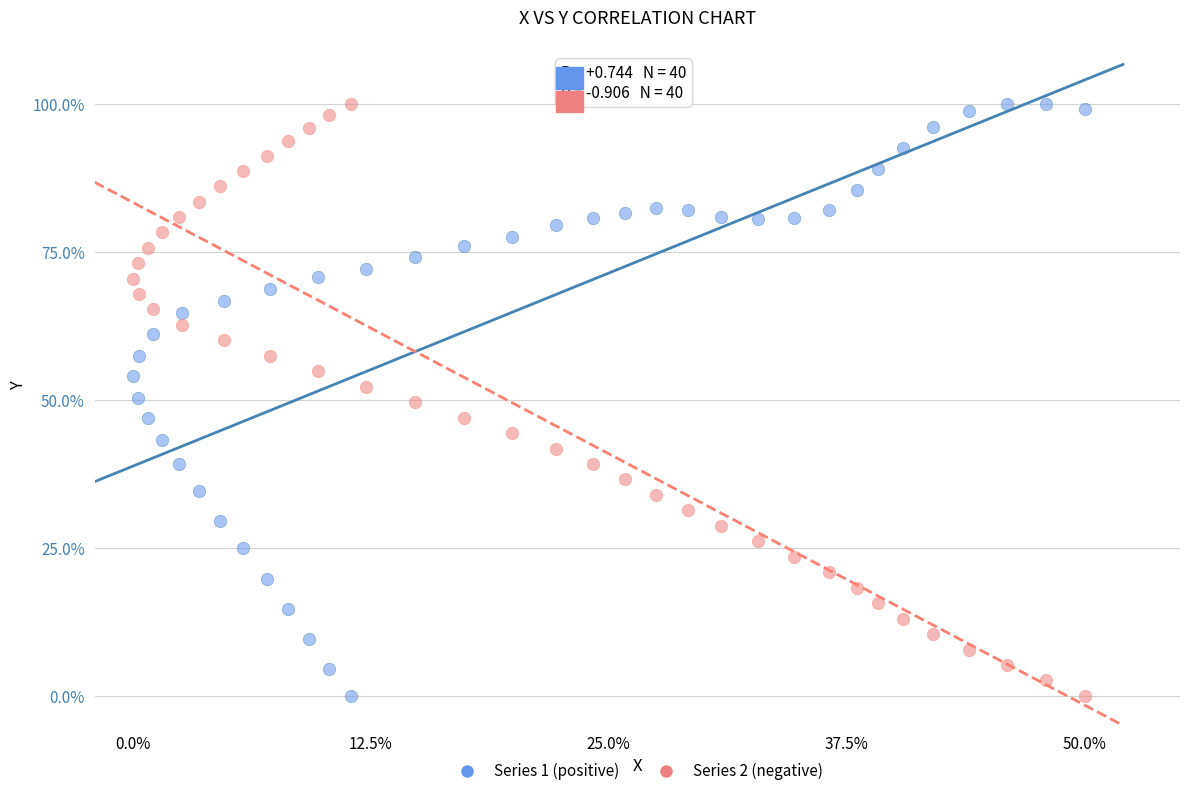

What is the X range (max minus min) for the scatter plot?

50.0